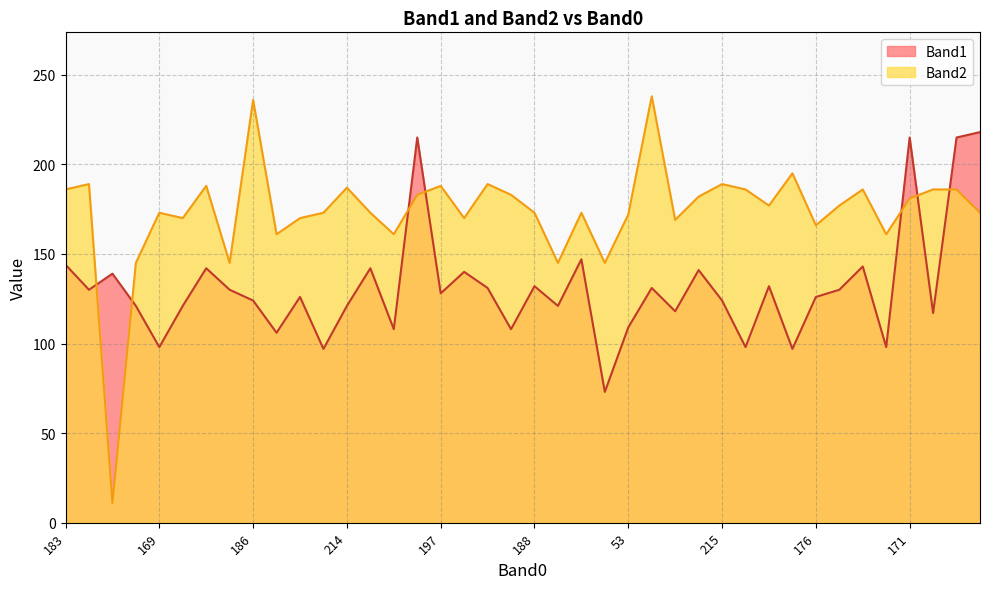

Which series has the largest total across all categories?

Band2